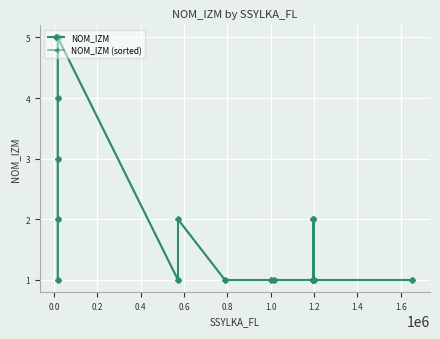

Count the number of data series in this chart.

2